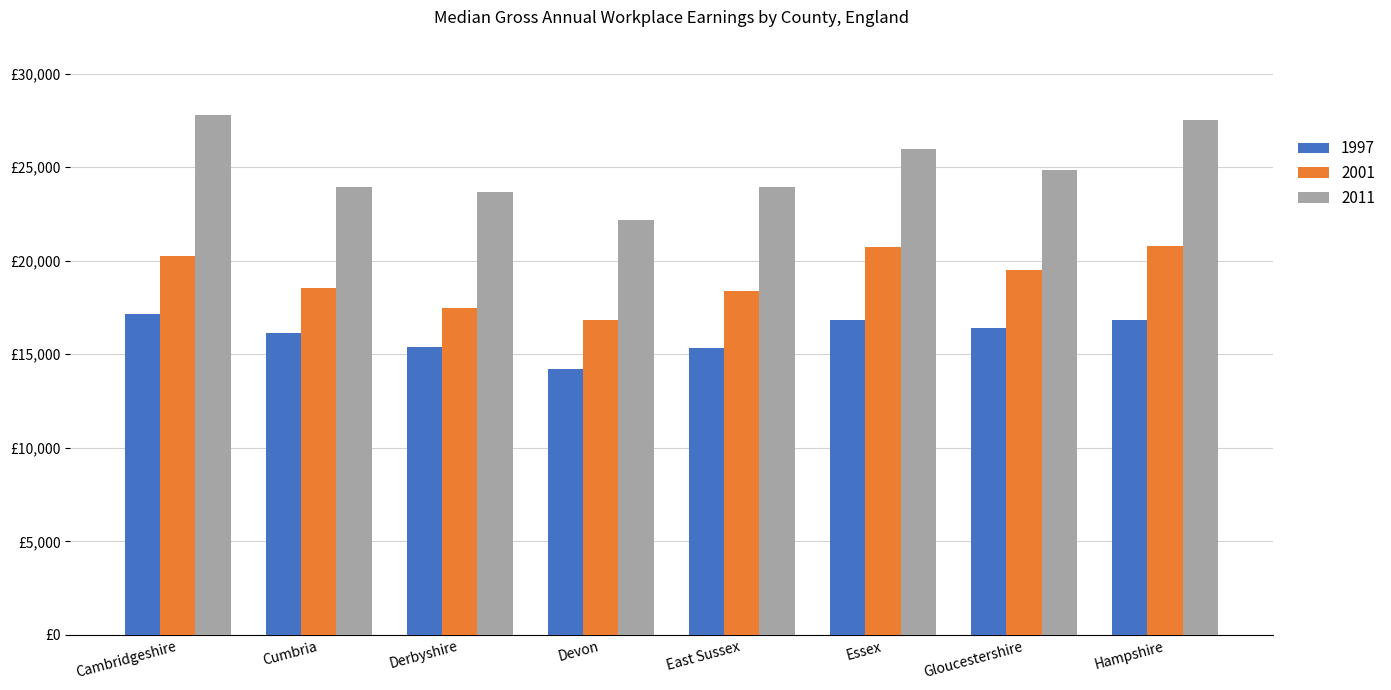

List the series in order of their peak value, highest first.

2011, 2001, 1997